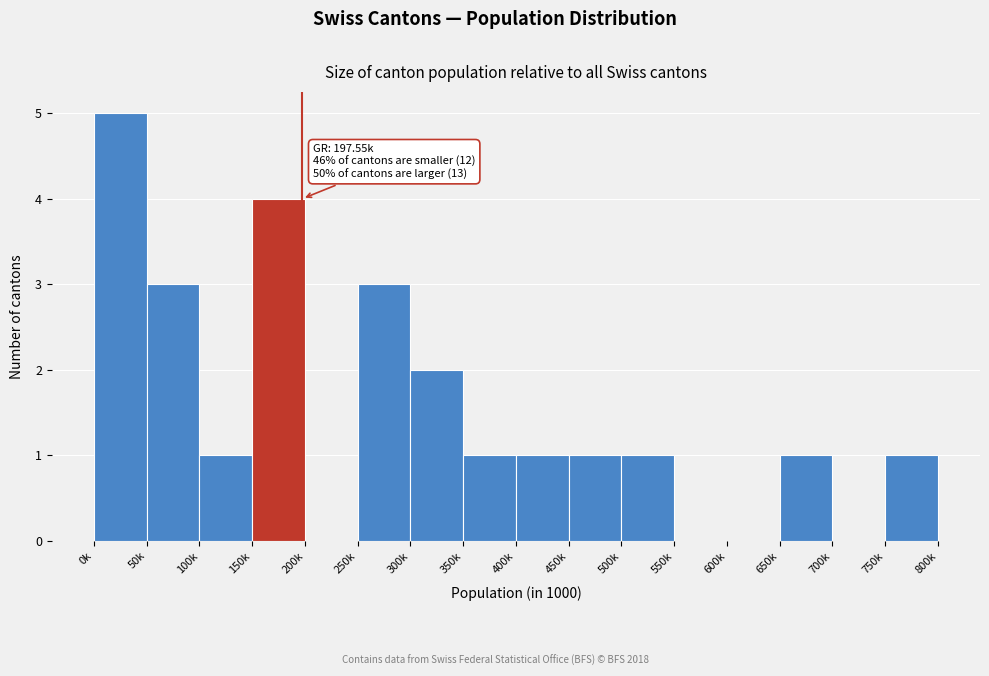

Reading left to right, list all the values displayed in this chart.

0k=5	50k=3	100k=1	150k=4	200k=0	250k=3	300k=2	350k=1	400k=1	450k=1	500k=1	550k=0	600k=0	650k=1	700k=0	750k=1